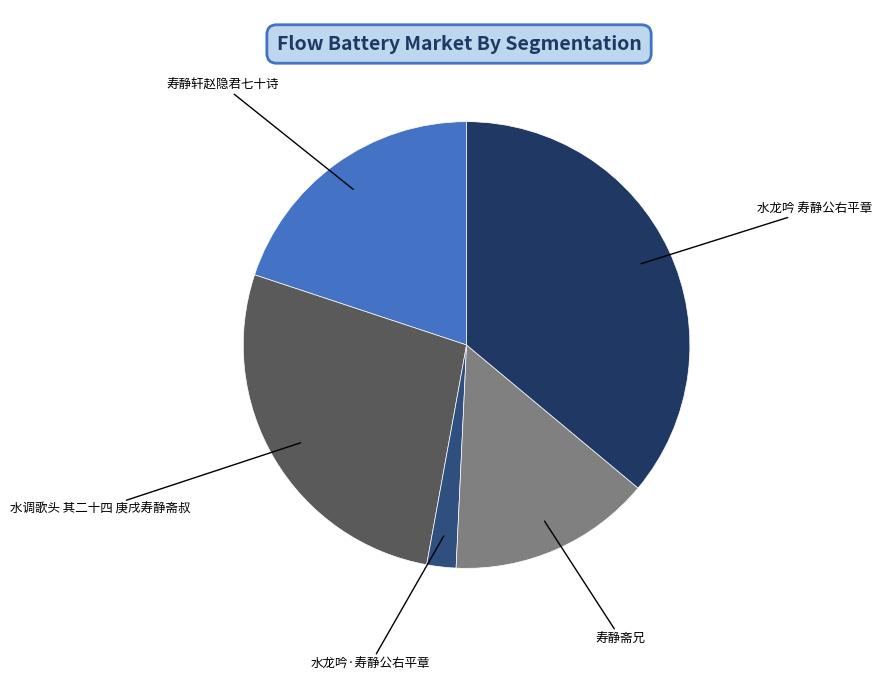

True or false: 水调歌头 其二十四 庚戌寿静斋叔 accounts for 27% of the total.

True